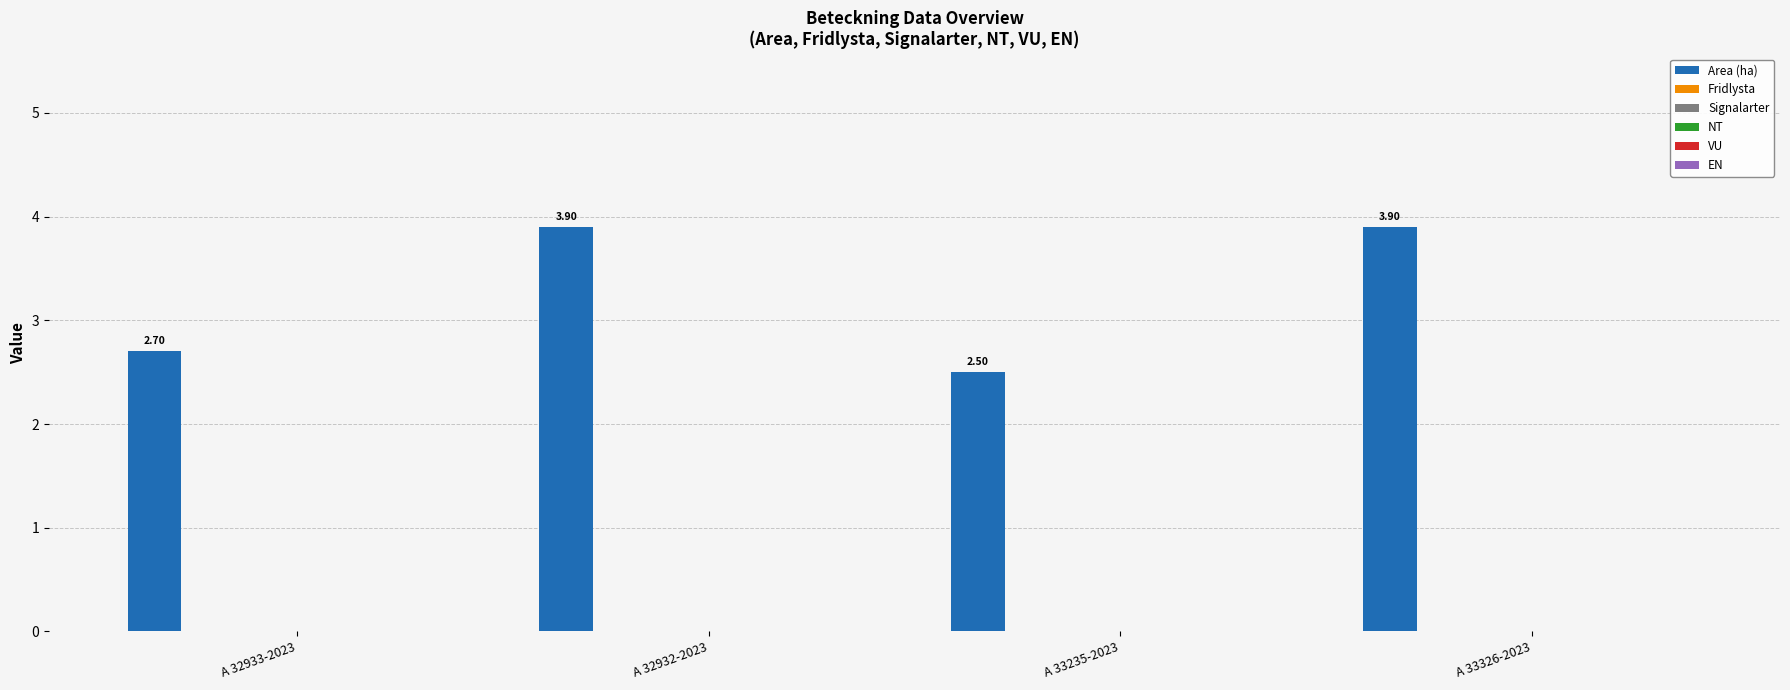

How many series are shown in this chart?

1